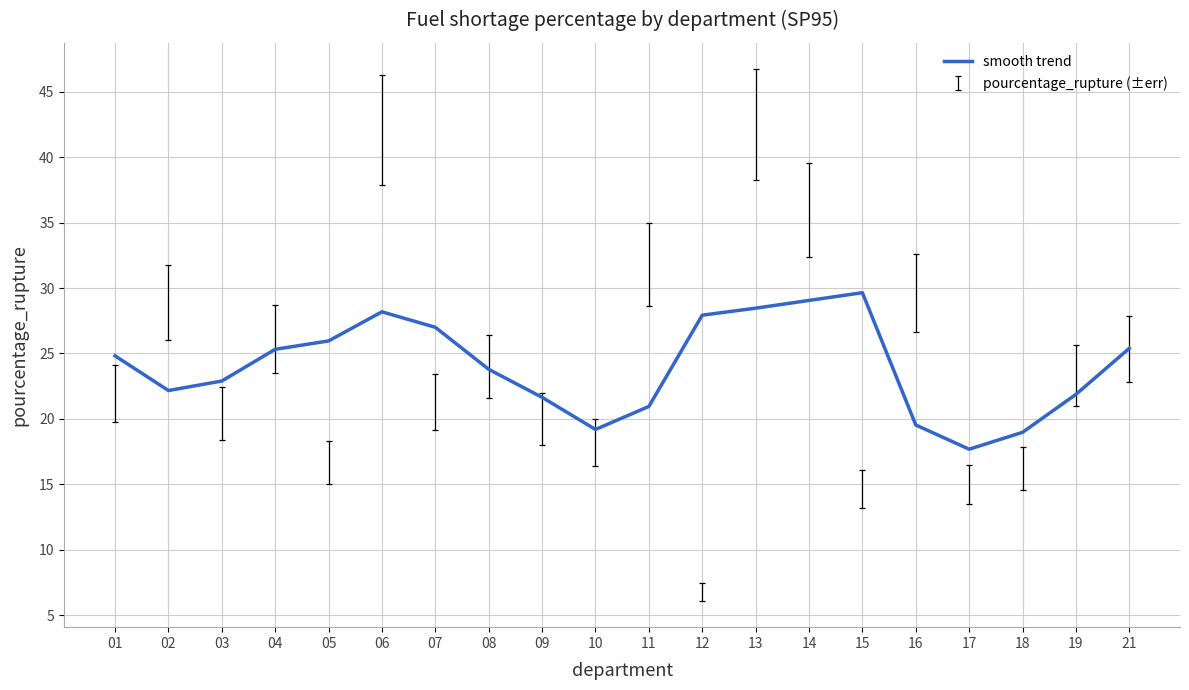

Approximately how many times larger is the value at 05 compared to 08?

1.1